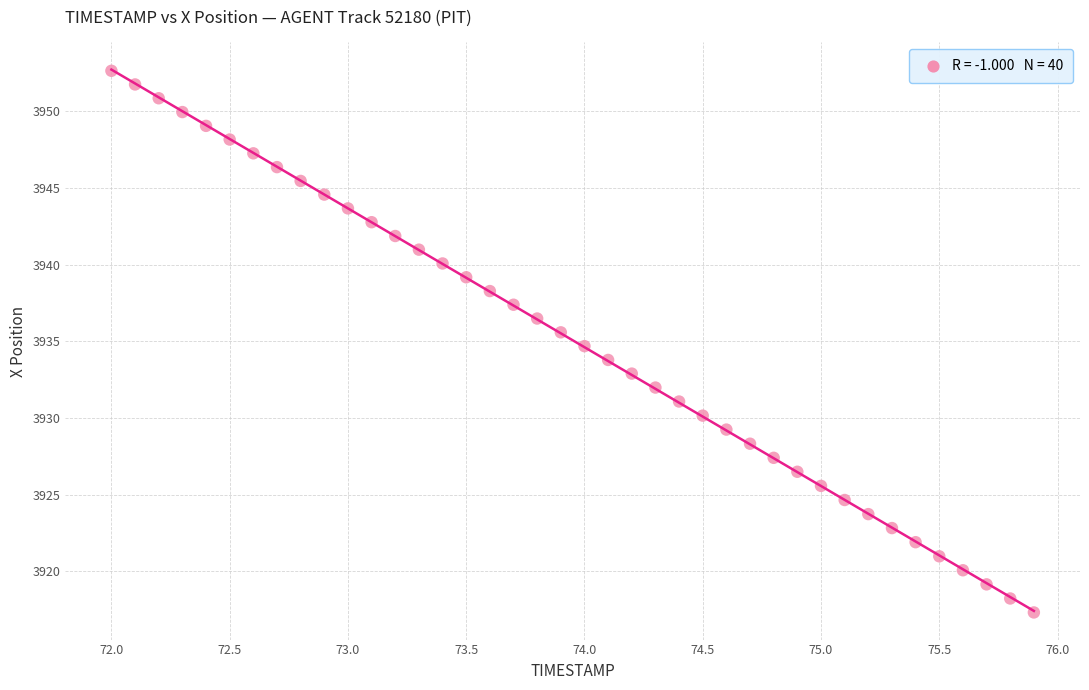

What is the range of Y values (max minus min)?

35.3